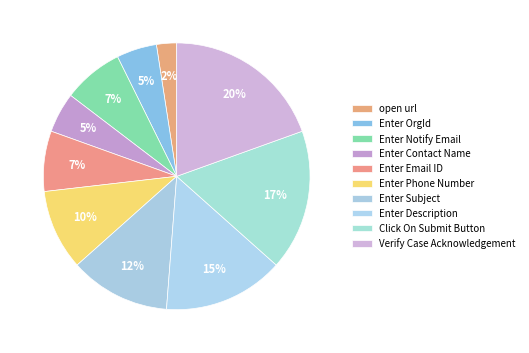

Which has a higher value, Enter Description or open url?

Enter Description